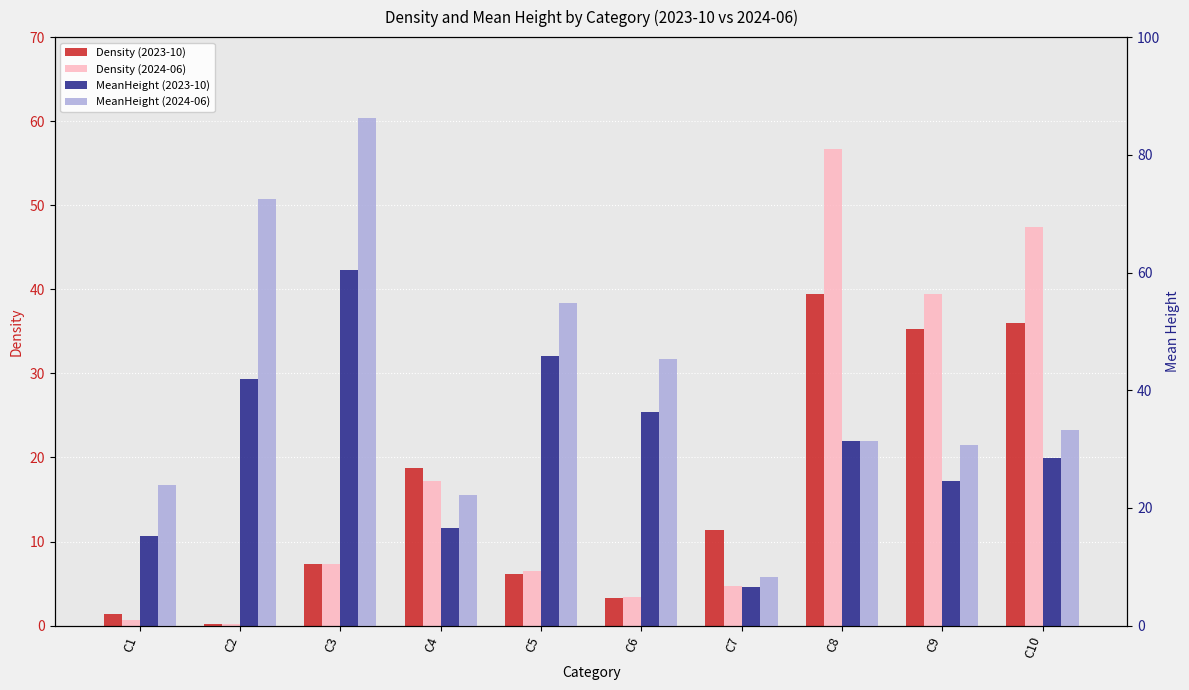

At which category is the sum across all series the highest?

C3